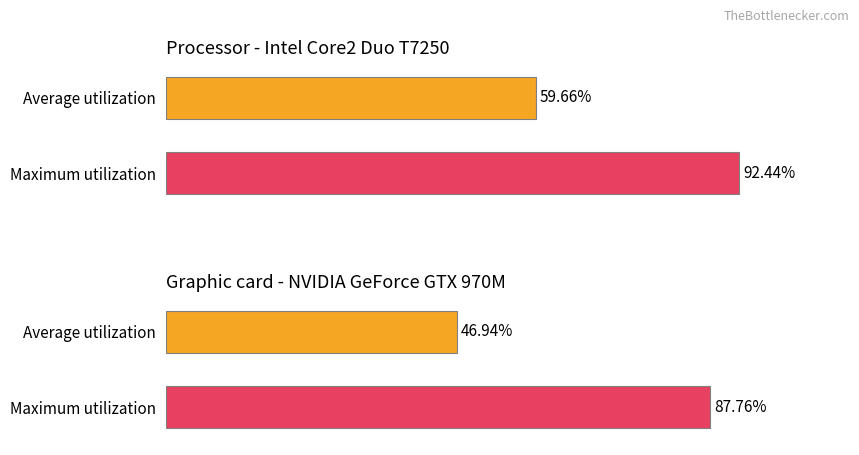

Does the chart contain any negative values?

No